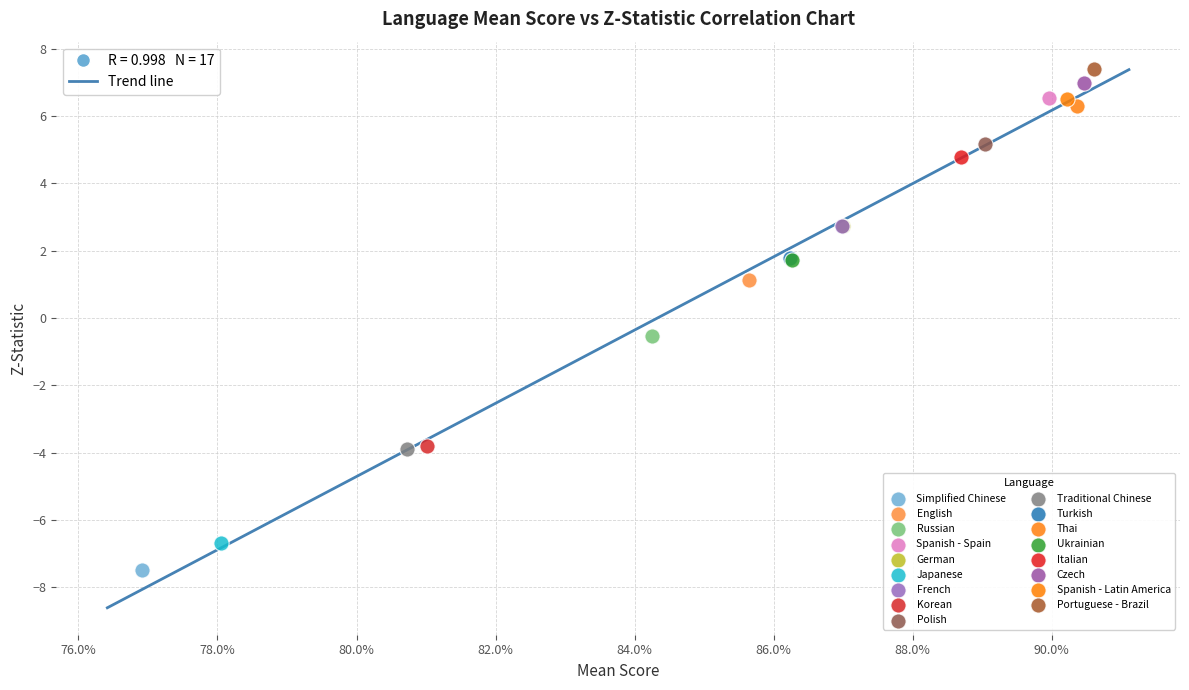

What are all the series names shown in the legend?

Simplified Chinese, English, Russian, Spanish - Spain, German, Japanese, French, Korean, Polish, Traditional Chinese, Turkish, Thai, Ukrainian, Italian, Czech, Spanish - Latin America, Portuguese - Brazil